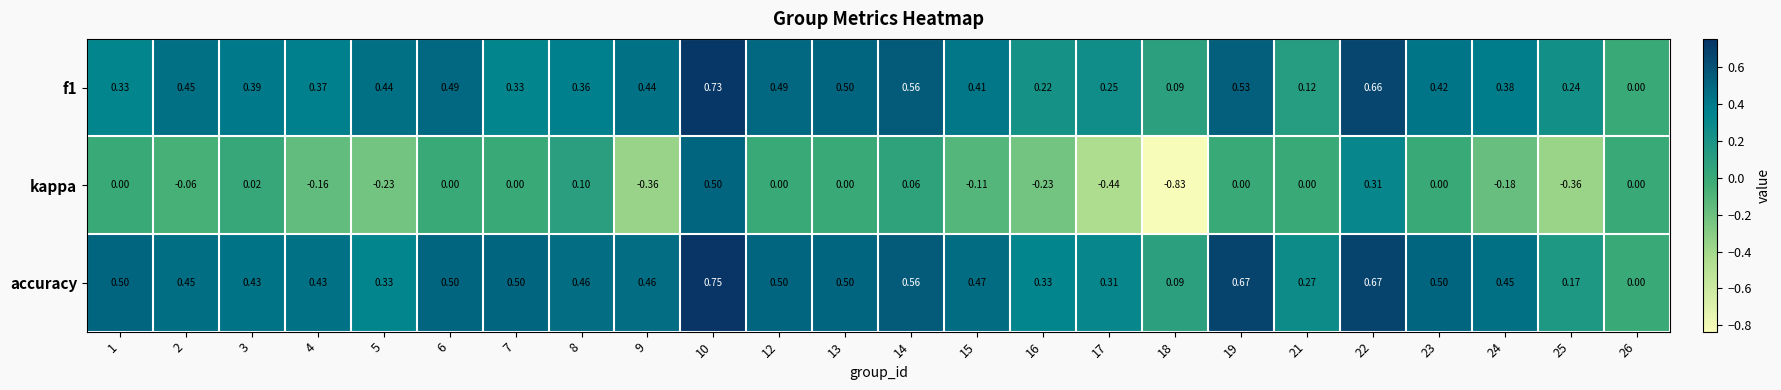

Which series has the largest total across all categories?

accuracy